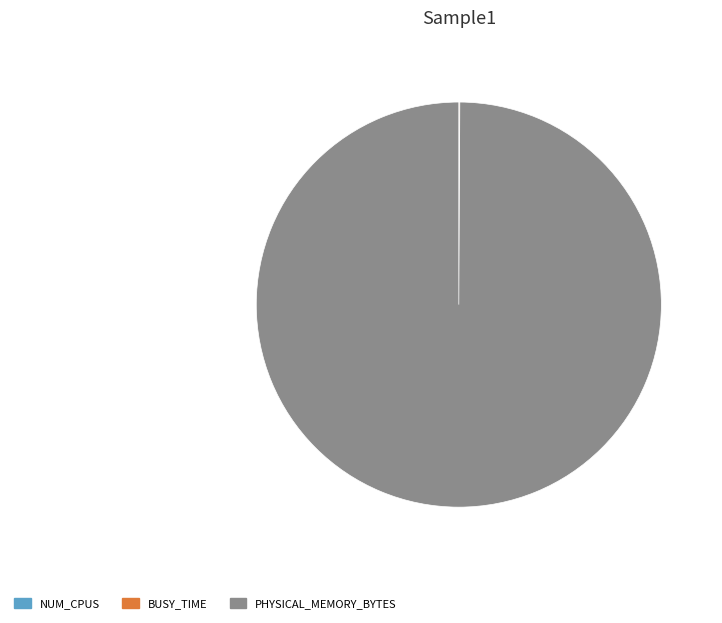

Does PHYSICAL_MEMORY_BYTES account for over 50% of the chart?

Yes